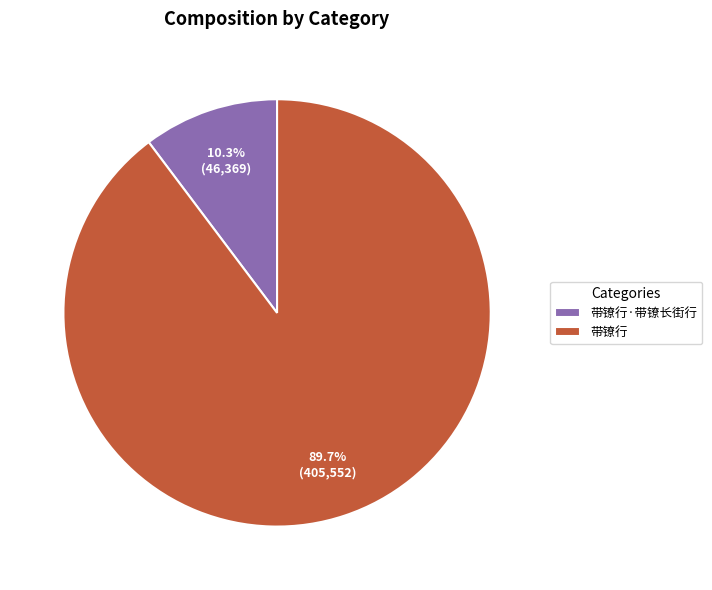

Which category has the biggest portion of the pie?

带镣行